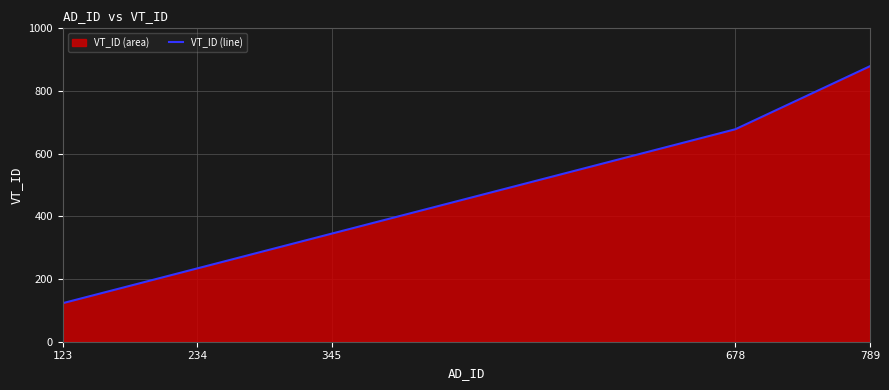

How many values exceed 345?

2